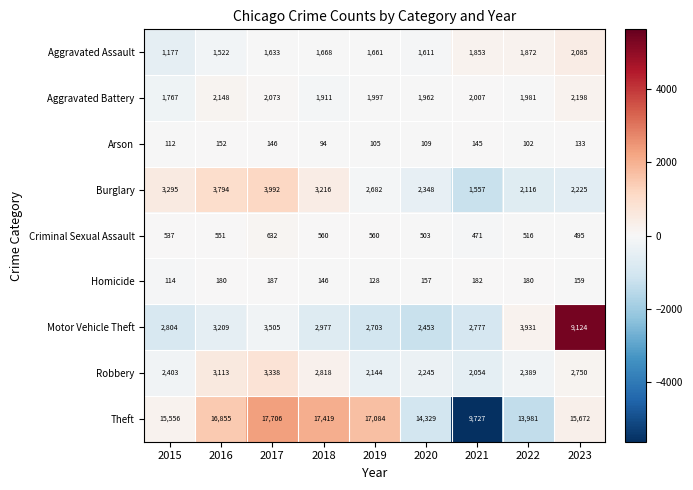

Which series changed the most between 2016 and 2023?

Motor Vehicle Theft